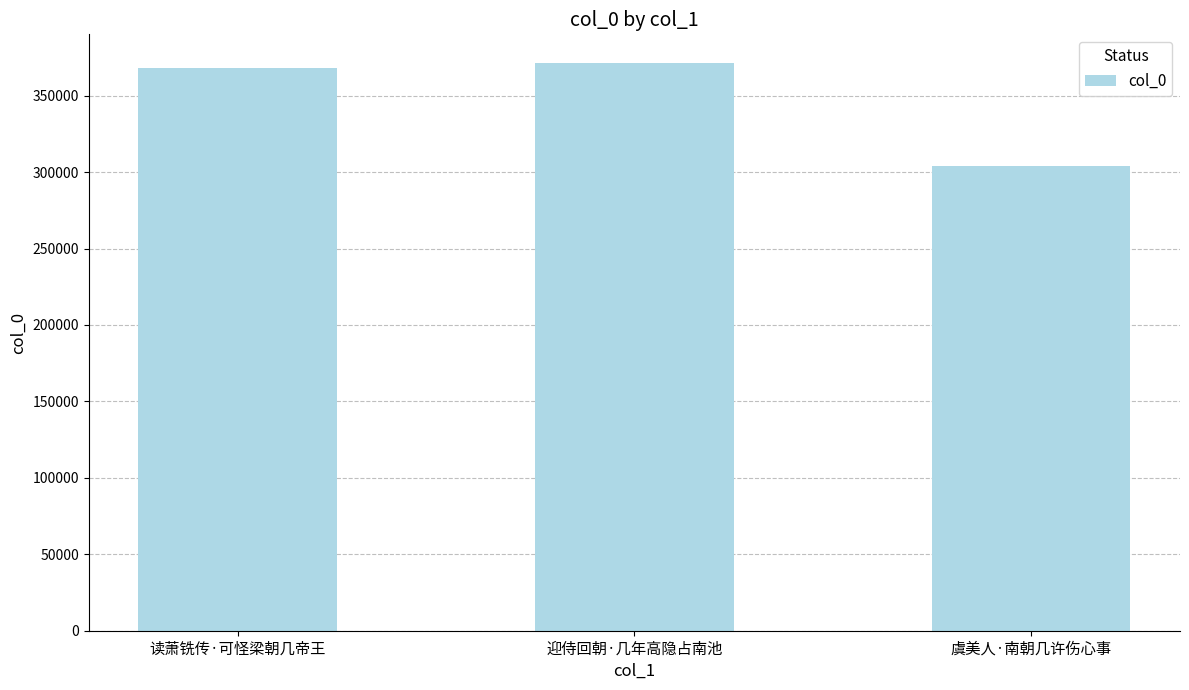

Which category has the lowest value across all series?

虞美人·南朝几许伤心事